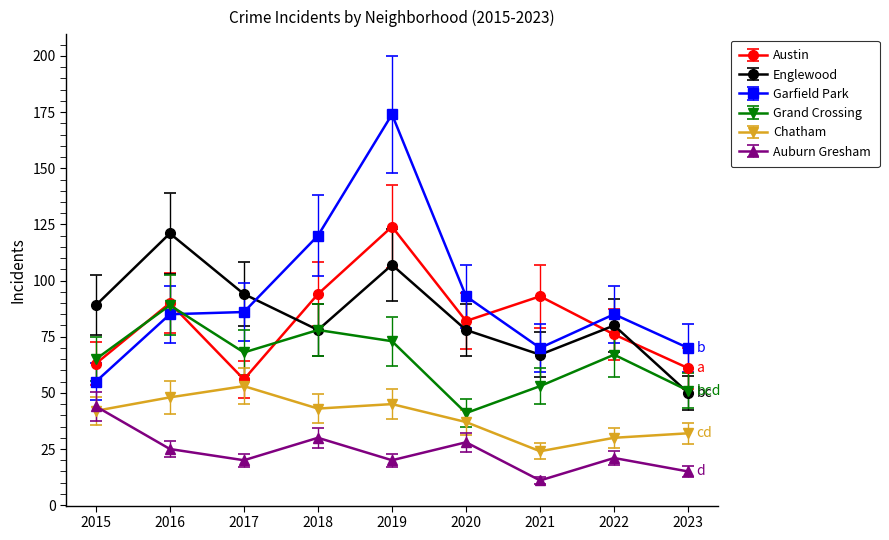

List the series in order of their peak value, highest first.

Garfield Park, Austin, Englewood, Grand Crossing, Chatham, Auburn Gresham